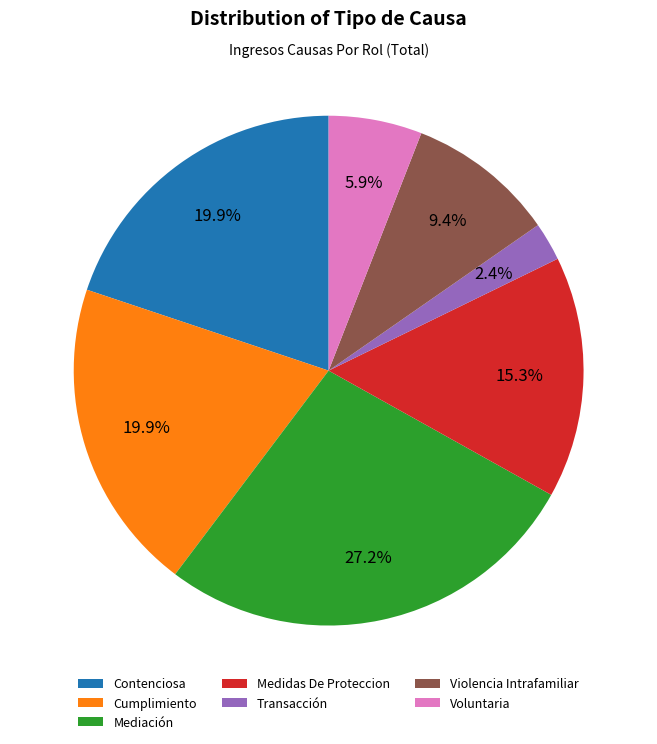

To the nearest percent, what is the difference between the largest and smallest slice percentages?

25%